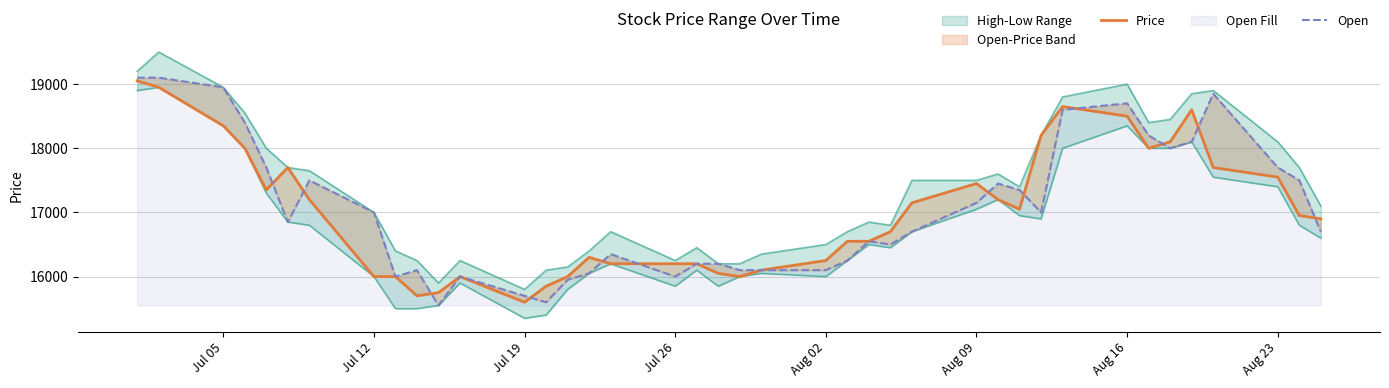

True or false: Open has more than 1 interior local peaks.

True